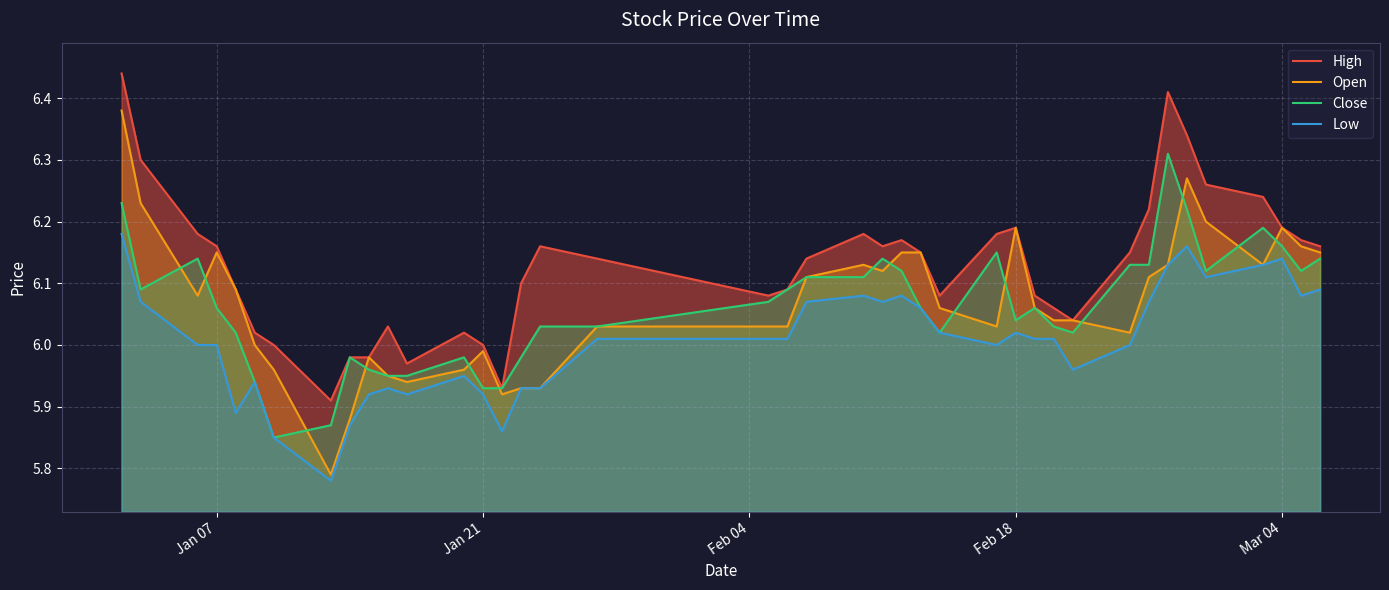

True or false: Low and High intersect in this chart.

False